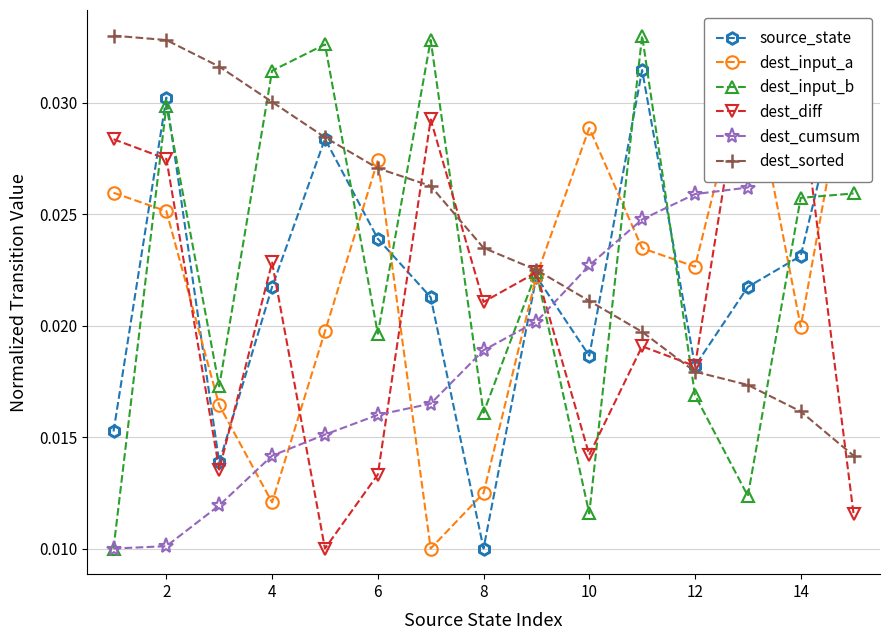

Where is the first local maximum for dest_input_b?

2